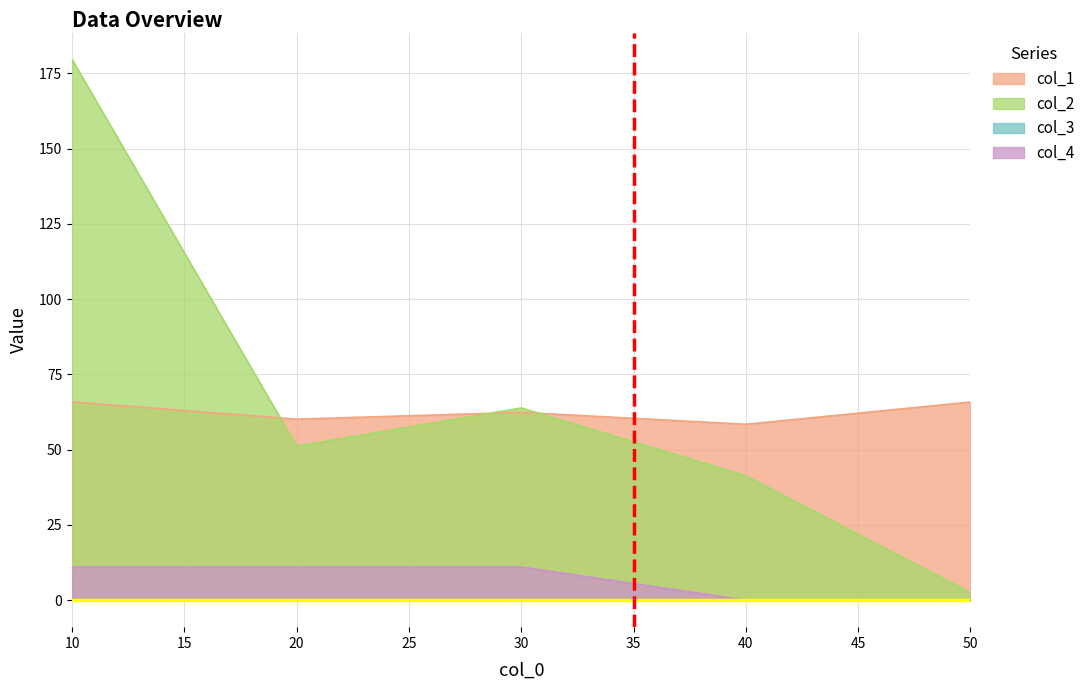

Reading left to right, what are all the values shown in this chart?

col_1: 10=65.9	20=60.1	30=62.4	40=58.4	50=65.8
col_2: 10=179.5	20=51.1	30=63.8	40=41.3	50=2.5
col_3: 10=0.1	20=0.0	30=0.0	40=0.0	50=0.0
col_4: 10=11.0	20=11.0	30=11.0	40=0.0	50=0.0